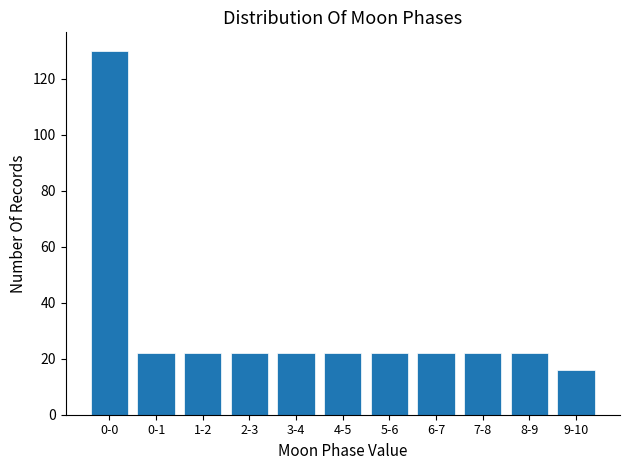

Reading right to left, what are all the values shown in this chart?

9-10=16	8-9=22	7-8=22	6-7=22	5-6=22	4-5=22	3-4=22	2-3=22	1-2=22	0-1=22	0-0=130